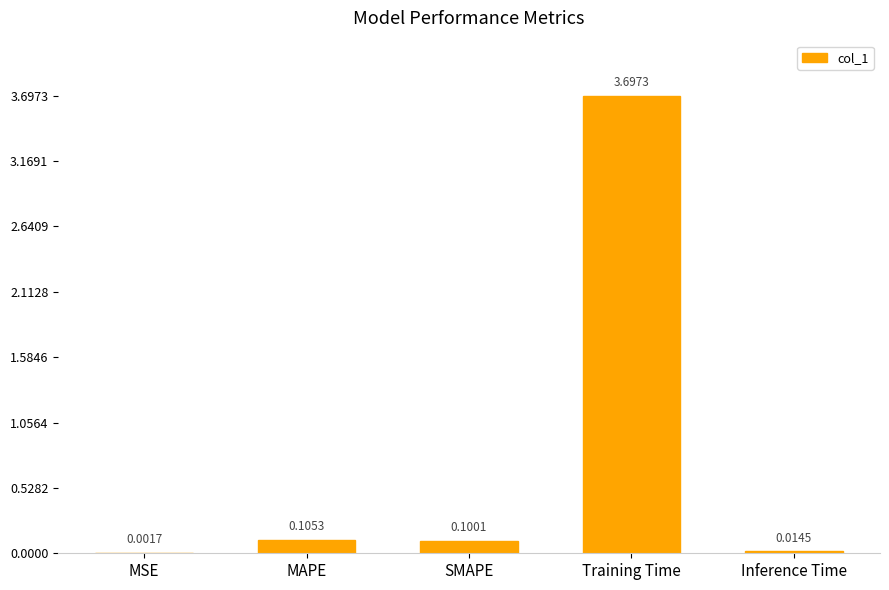

At which label is the value closest to 1?

MAPE